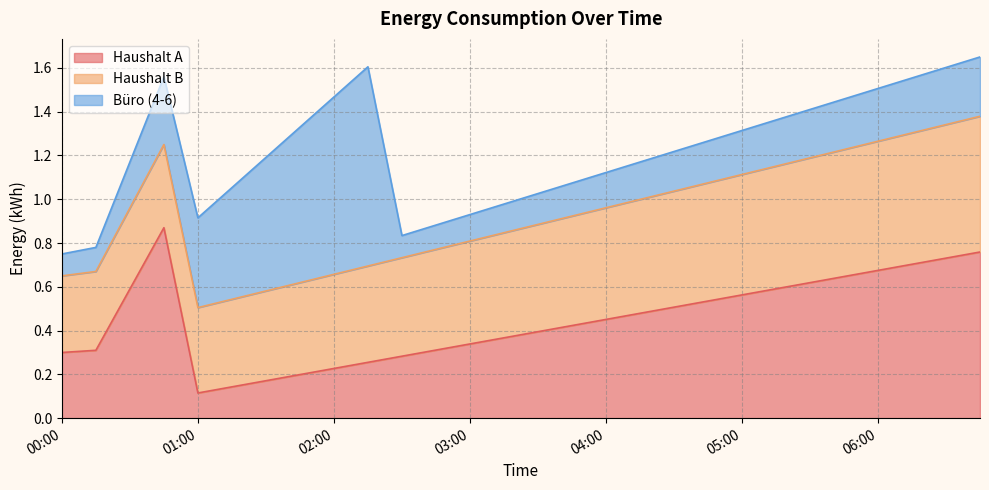

Which series changed the most between 01:00 and 04:30?

Haushalt A